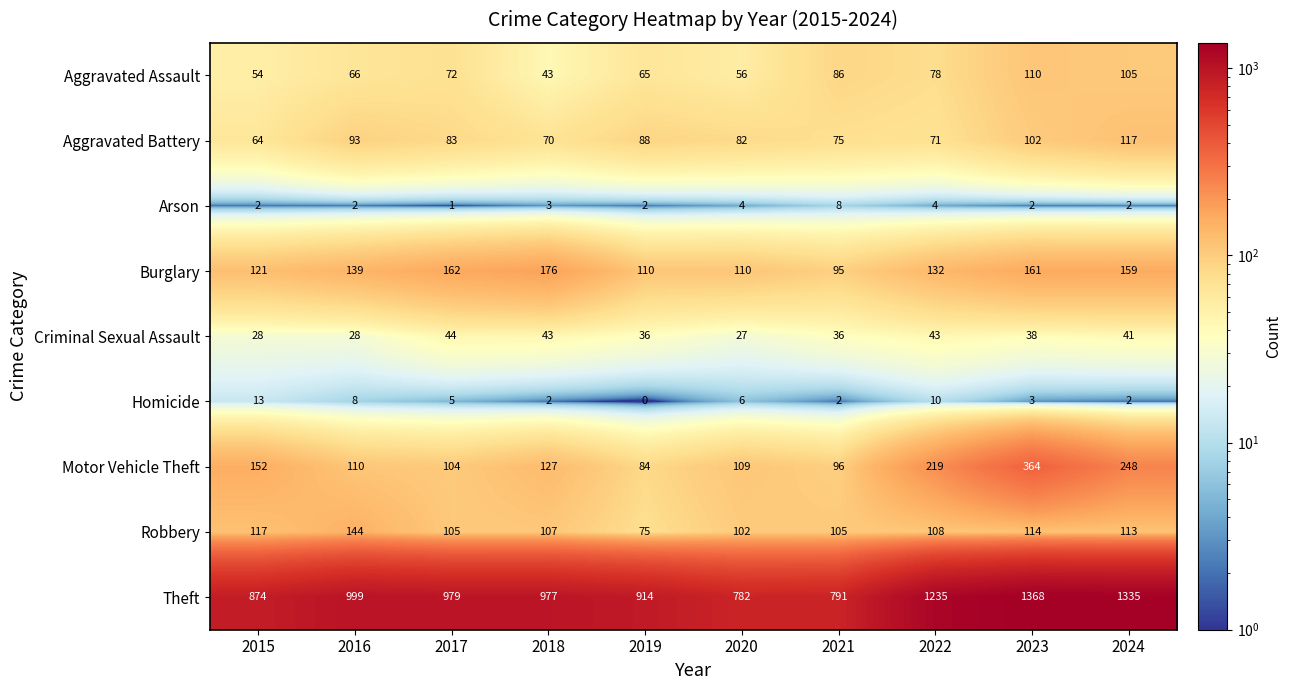

Rank the series by their maximum value, from lowest to highest.

Arson, Homicide, Criminal Sexual Assault, Aggravated Assault, Aggravated Battery, Robbery, Burglary, Motor Vehicle Theft, Theft